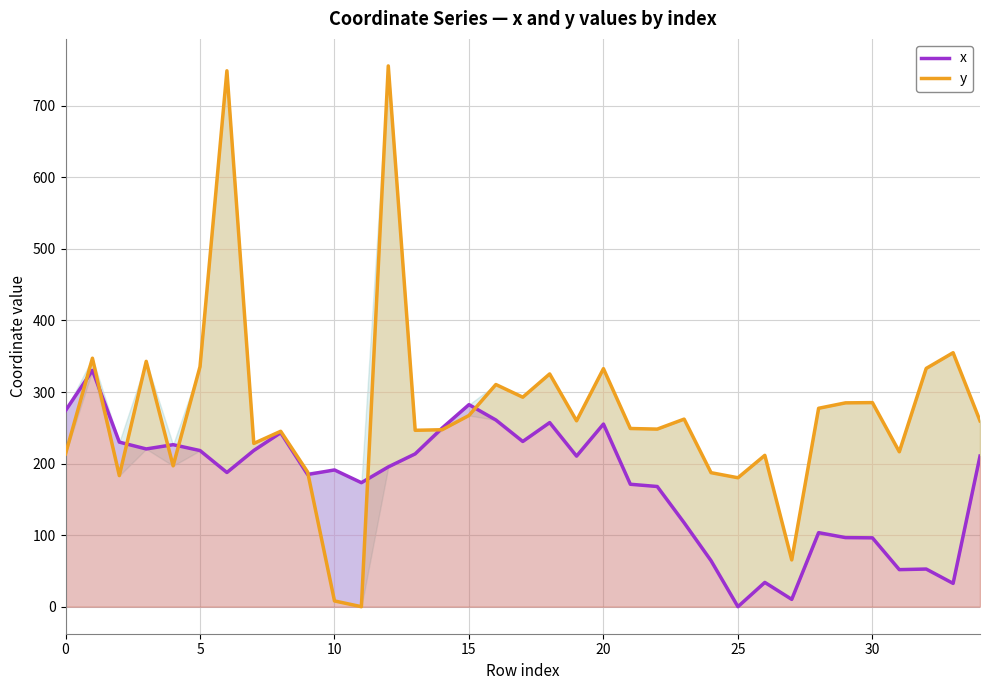

How many values in x are above zero?

34